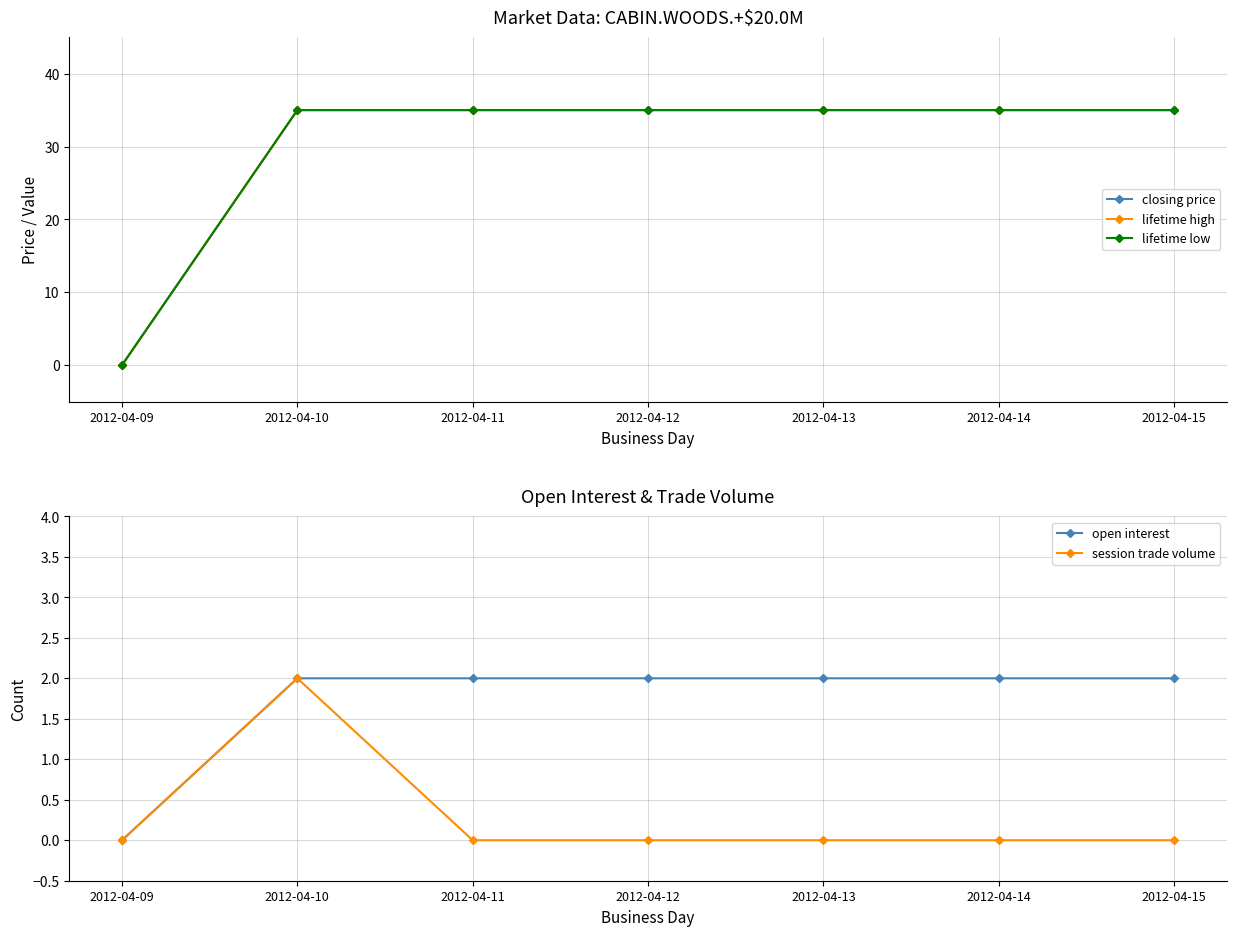

True or false: lifetime low and open interest cross at least once.

False